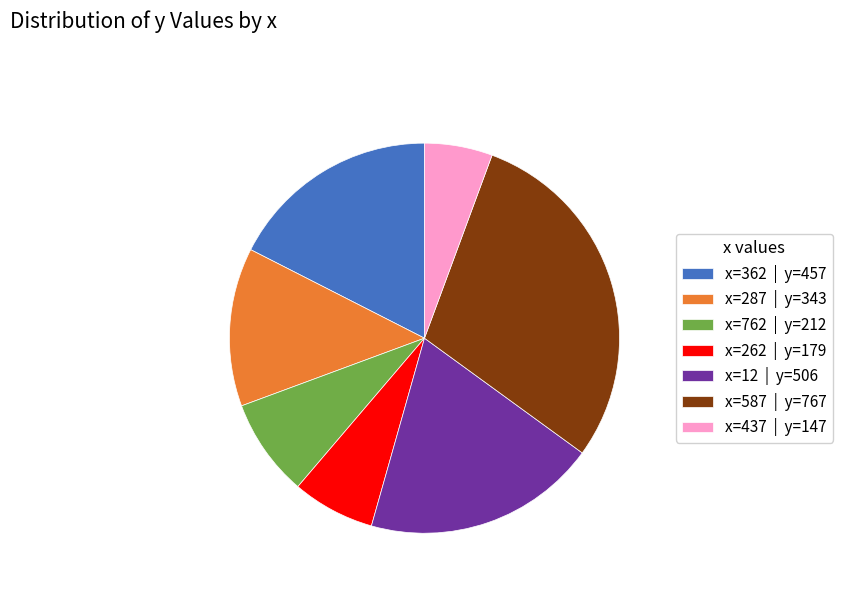

Is there a majority slice in this chart?

No